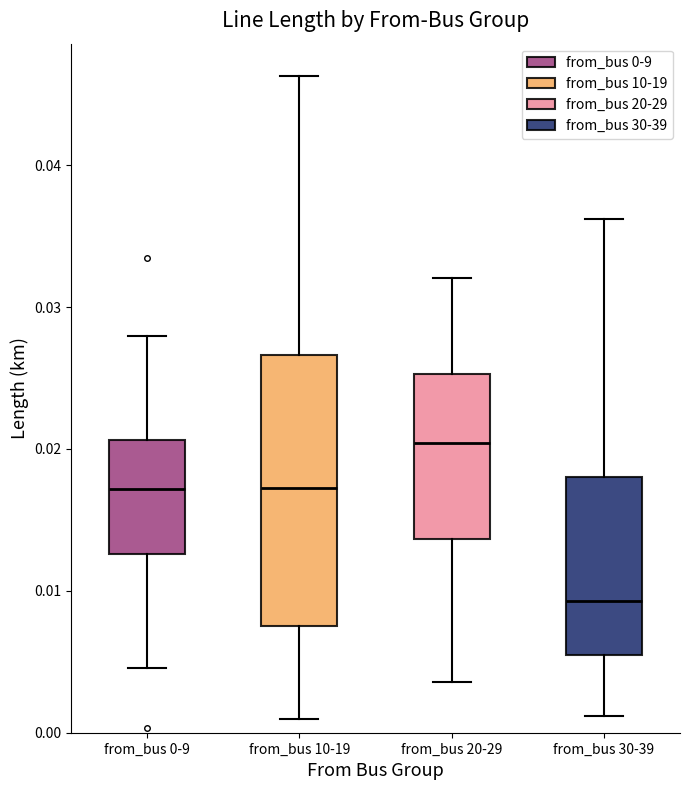

Reading left to right, transcribe this box plot: for each box, give where its median line is, the range the box spans, and where its two whiskers end, as read against the y-axis. The values are not printed on the chart, so give them approximately, as read against the axis.

from_bus 0-9: median 0.017, box 0.013 to 0.021, whiskers 0.005 to 0.028
from_bus 10-19: median 0.017, box 0.007 to 0.027, whiskers 0.001 to 0.046
from_bus 20-29: median 0.020, box 0.014 to 0.025, whiskers 0.004 to 0.032
from_bus 30-39: median 0.009, box 0.006 to 0.018, whiskers 0.001 to 0.036